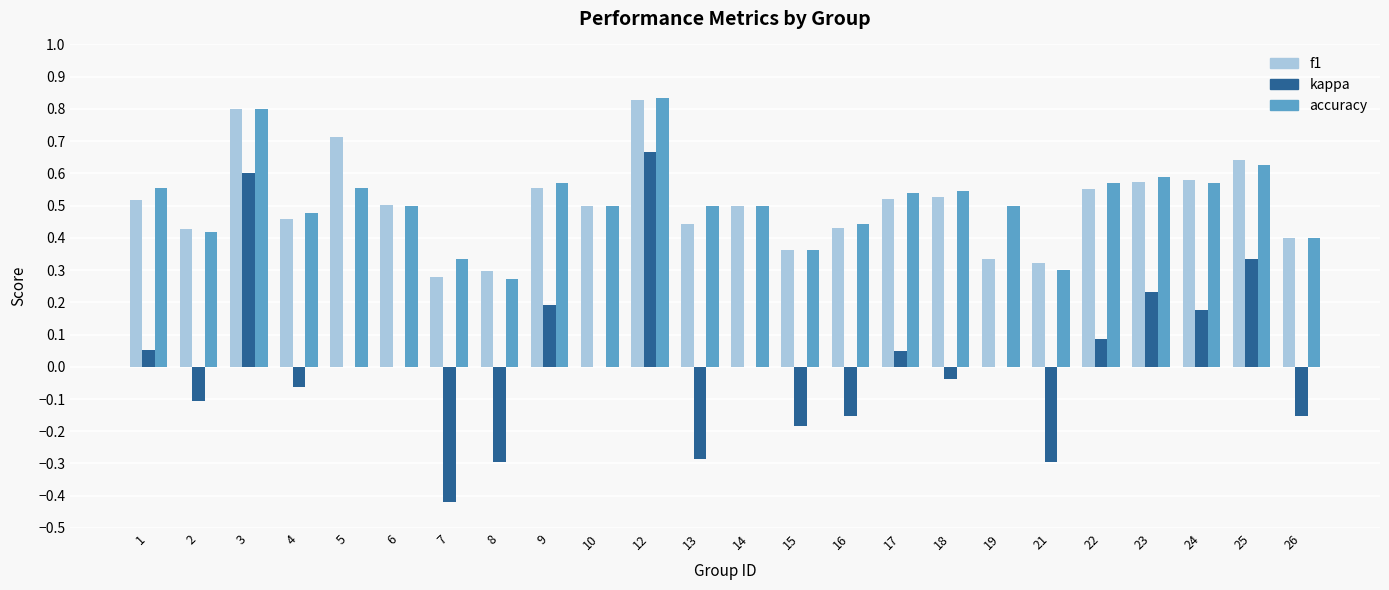

Between 10 and 22, which series saw the biggest shift?

kappa